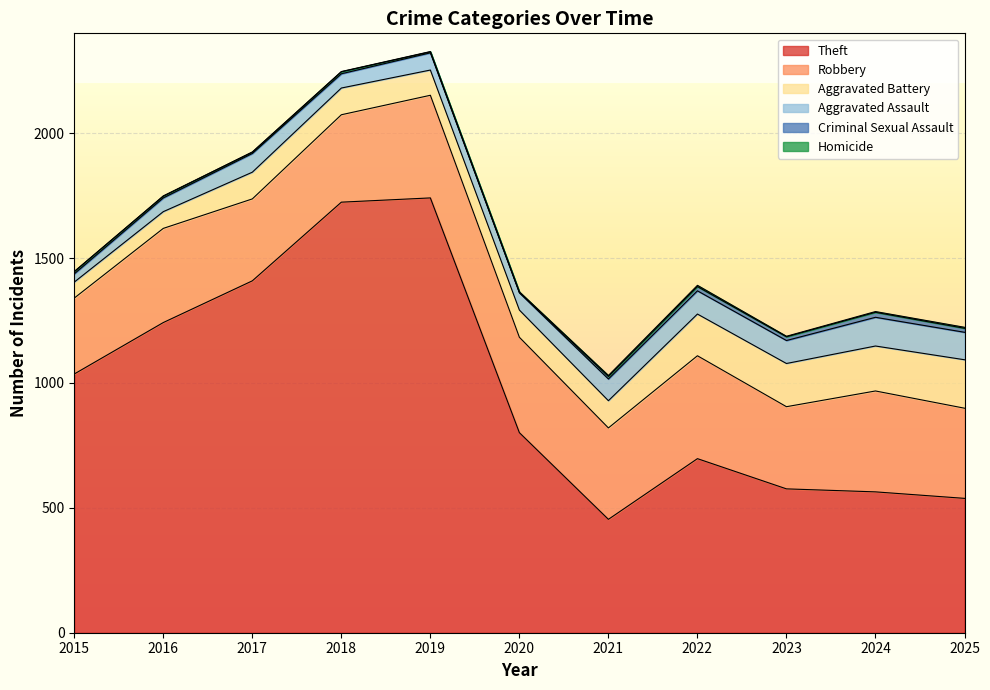

Reading left to right, what are all the values shown in this chart?

Theft: 2015=1036	2016=1242	2017=1409	2018=1724	2019=1741	2020=801	2021=454	2022=697	2023=576	2024=564	2025=538
Robbery: 2015=304	2016=377	2017=328	2018=350	2019=411	2020=382	2021=366	2022=412	2023=329	2024=404	2025=361
Aggravated Battery: 2015=64	2016=67	2017=107	2018=107	2019=101	2020=109	2021=109	2022=167	2023=173	2024=180	2025=194
Aggravated Assault: 2015=33	2016=55	2017=75	2018=57	2019=69	2020=69	2021=87	2022=93	2023=92	2024=115	2025=110
Criminal Sexual Assault: 2015=9	2016=7	2017=5	2018=8	2019=4	2020=2	2021=10	2022=17	2023=15	2024=20	2025=16
Homicide: 2015=0	2016=1	2017=1	2018=1	2019=1	2020=2	2021=4	2022=5	2023=2	2024=3	2025=4